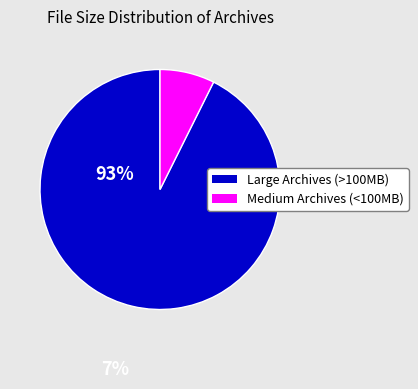

Does any single category account for the majority?

Yes